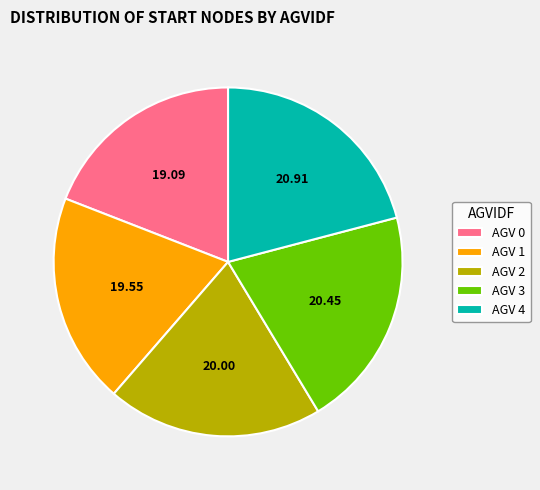

Is the sum of AGV 4 and AGV 0 greater than half?

No